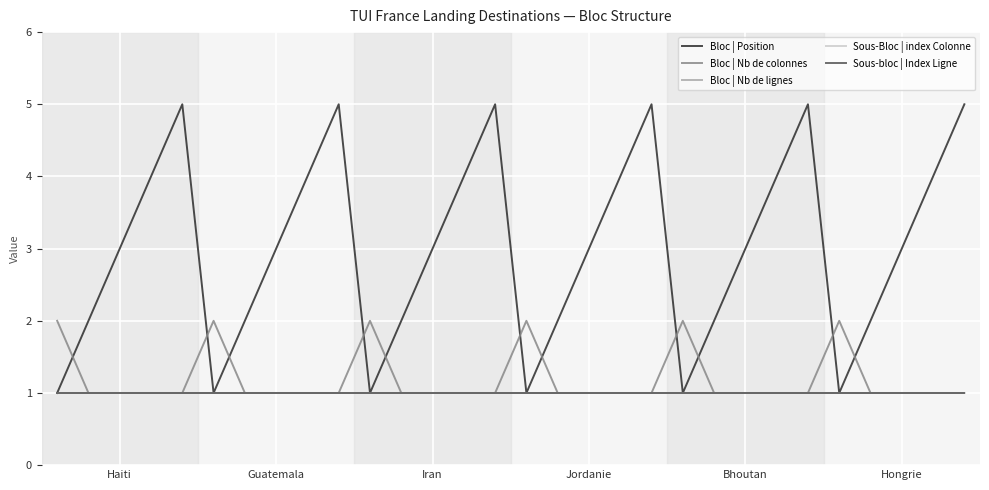

True or false: Bloc | Nb de colonnes and Sous-bloc | Index Ligne intersect in this chart.

False